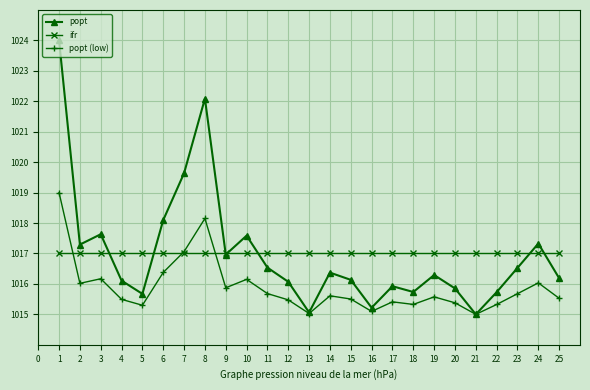

True or false: popt has a value of 243.7 at 1.

False